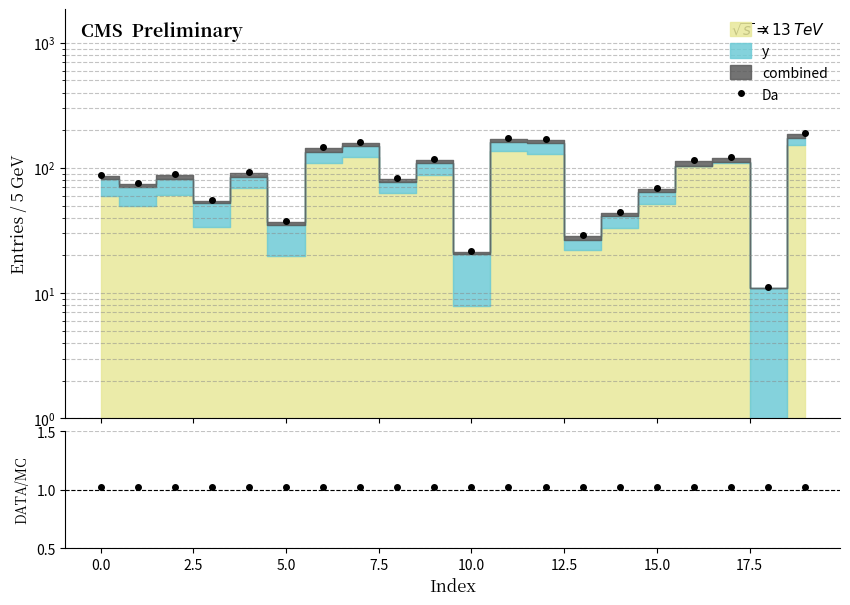

True or false: Data/MC has a value of 1.0 at 7.5.

True